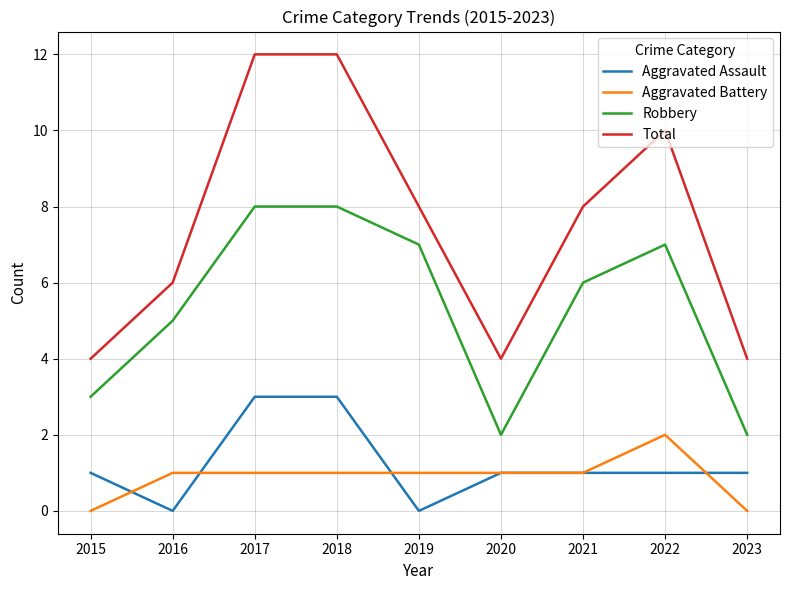

Which series has the largest total across all categories?

Total